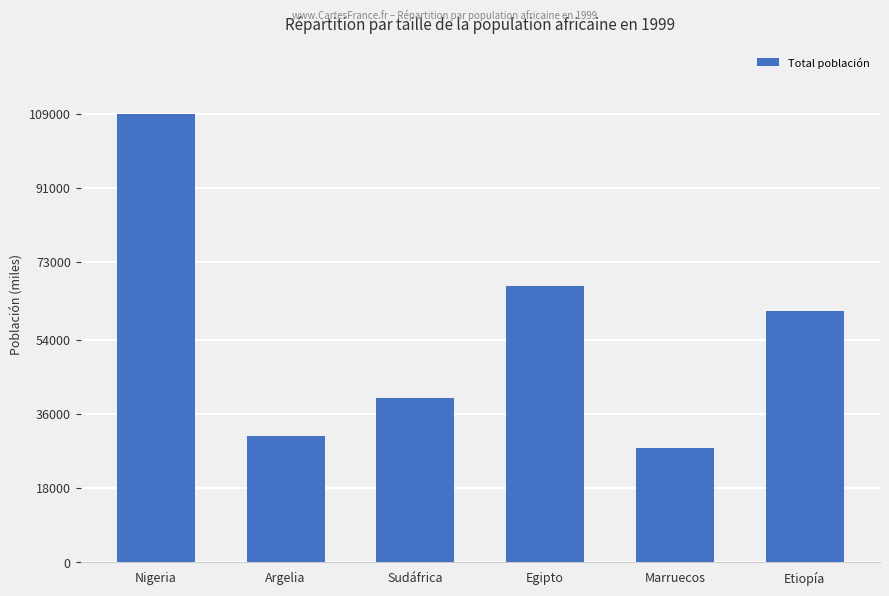

What is the label of the 6th bar from the right?

Nigeria